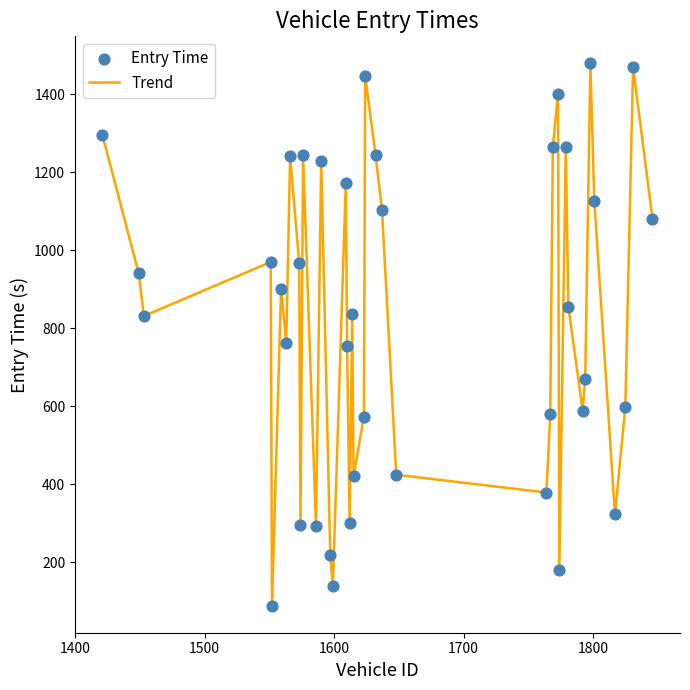

What is the difference between the maximum and minimum values?

1389.3